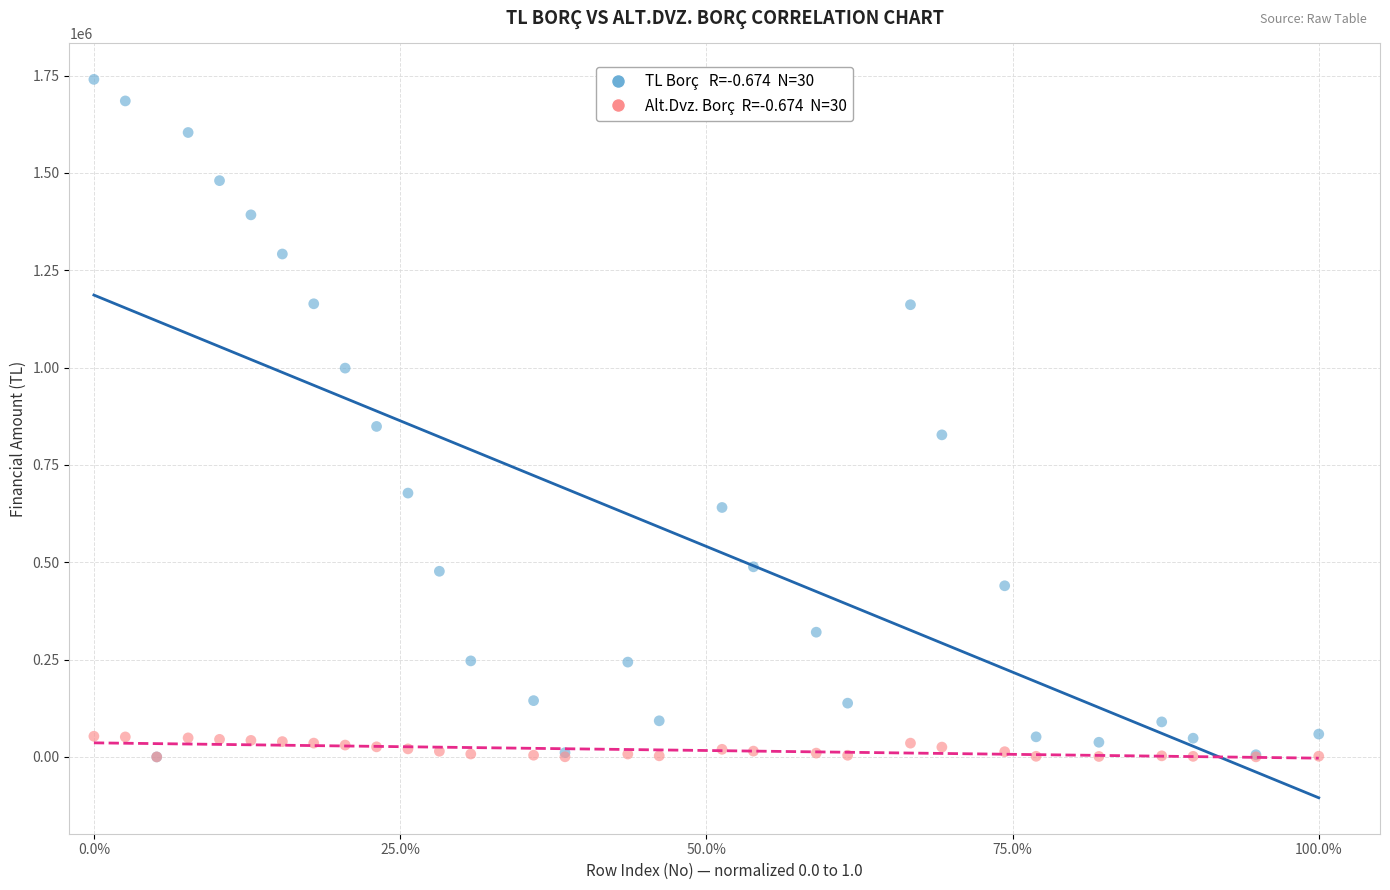

Across all series, what Y value is closest to 870142?

848823.1